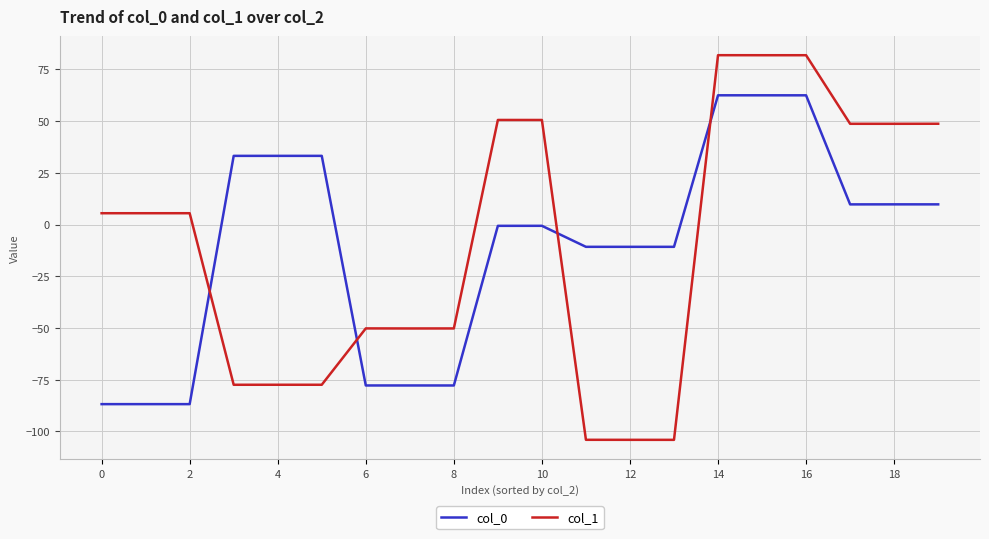

What is the highest value of the col_0 series?

62.5